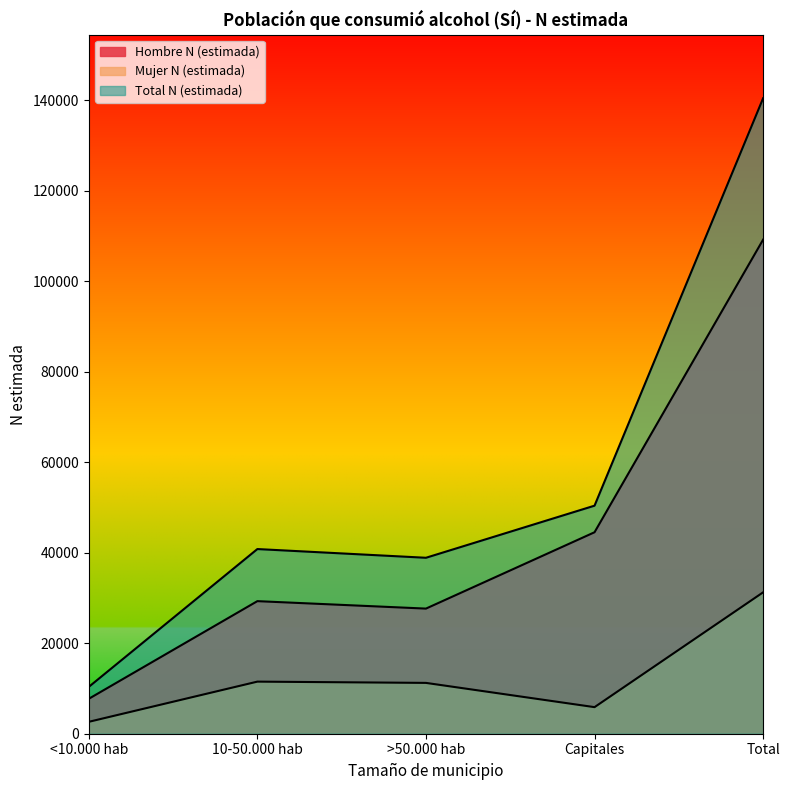

What is the average value of the Mujer N (estimada) series?

12499